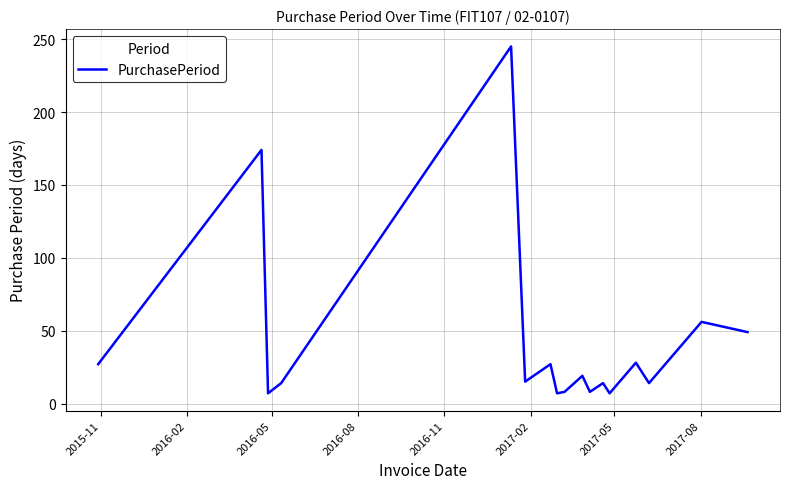

True or false: there are more than 0 points higher than both neighbors.

True